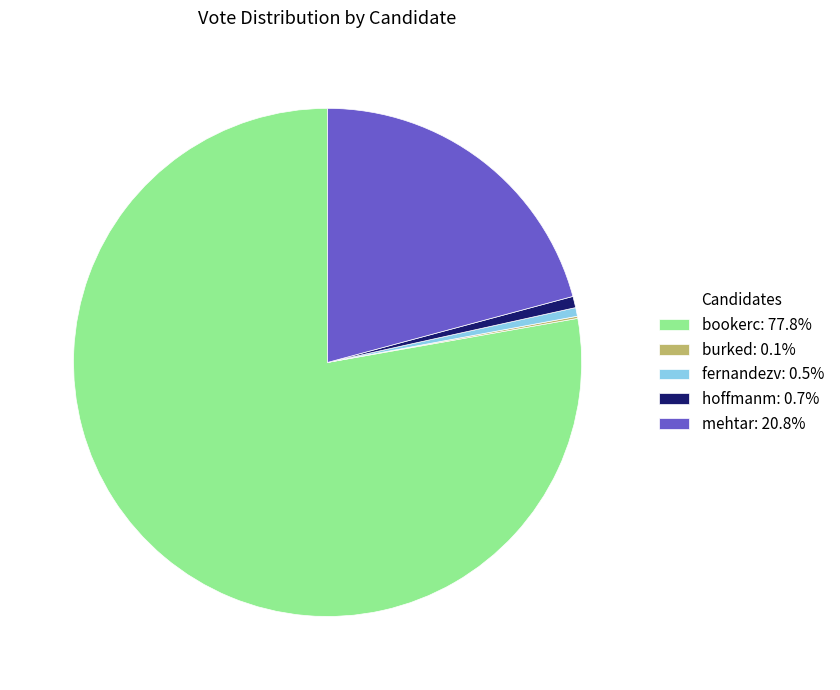

Does bookerc account for over 50% of the chart?

Yes